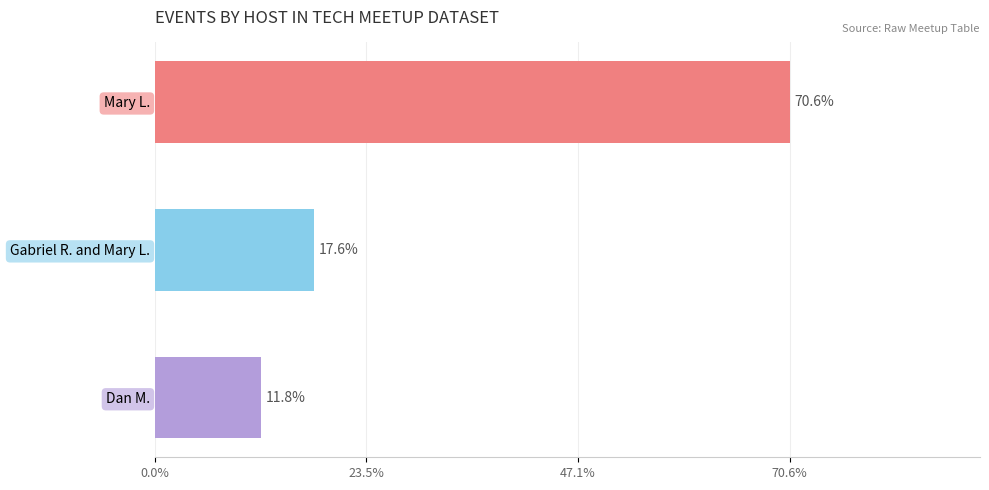

Are the bars horizontal?

Yes